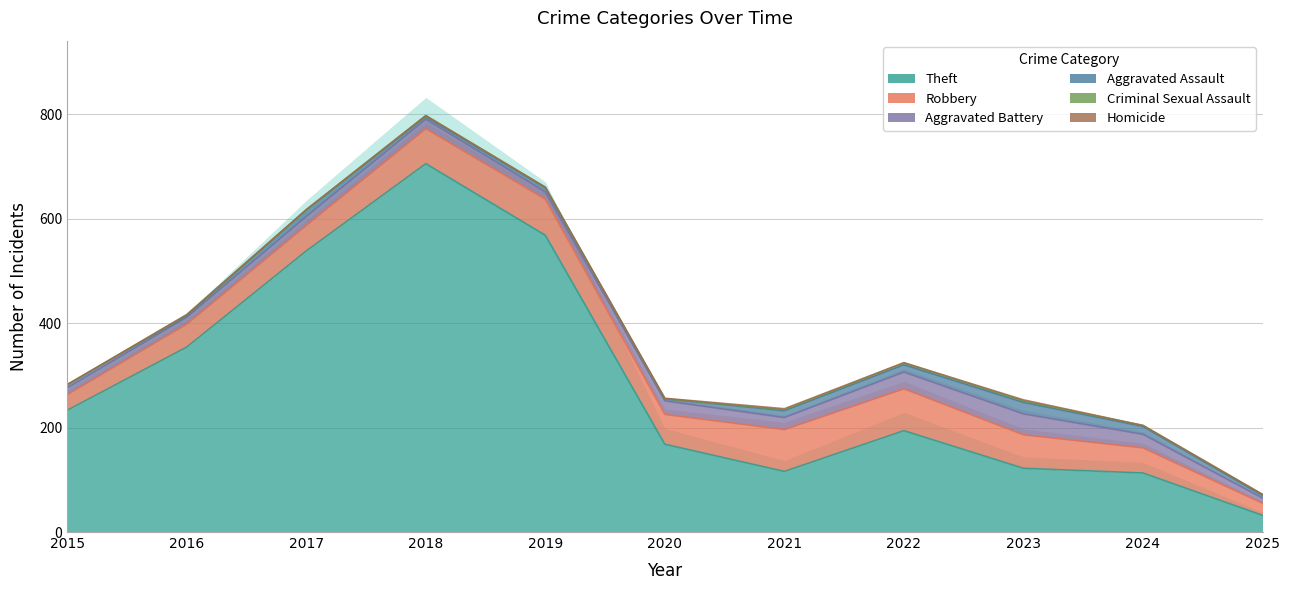

True or false: Aggravated Assault and Theft cross at least once.

False